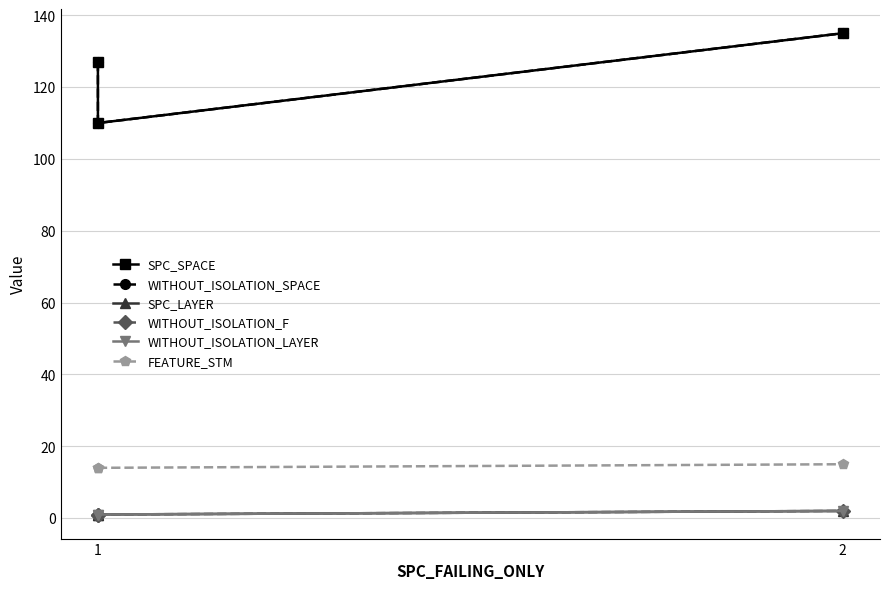

At how many categories does at least one series exceed 25?

3